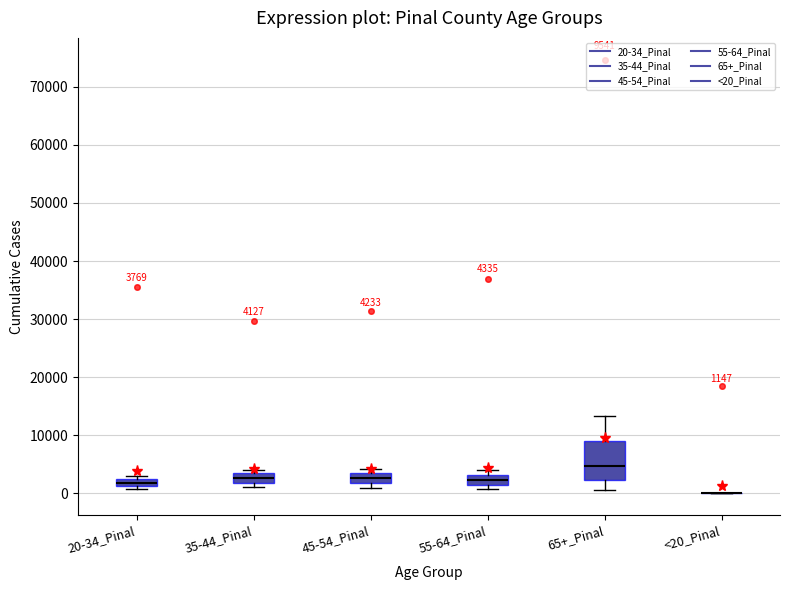

Comparing the boxes themselves (not the whiskers), which one is the tallest?

65+_Pinal